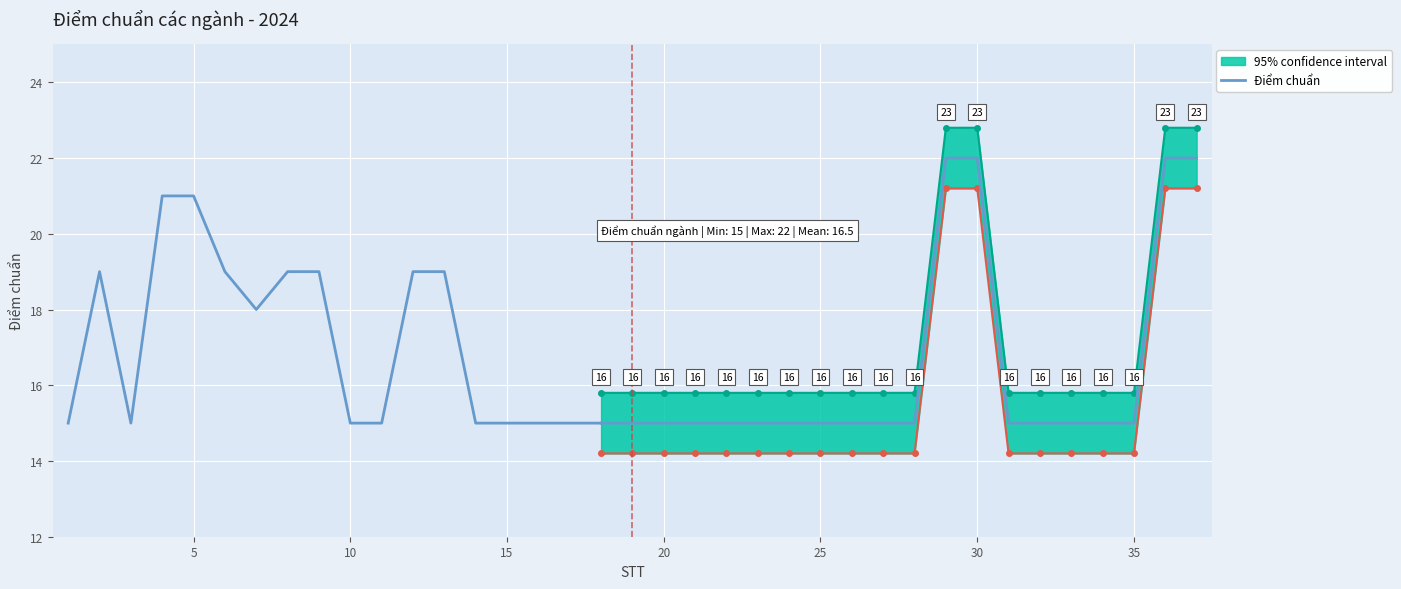

Is this an area chart (filled region under the line)?

No